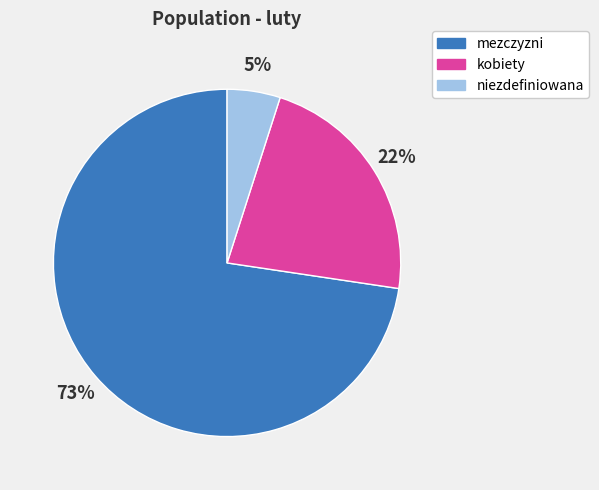

Which slice is the smallest?

niezdefiniowana